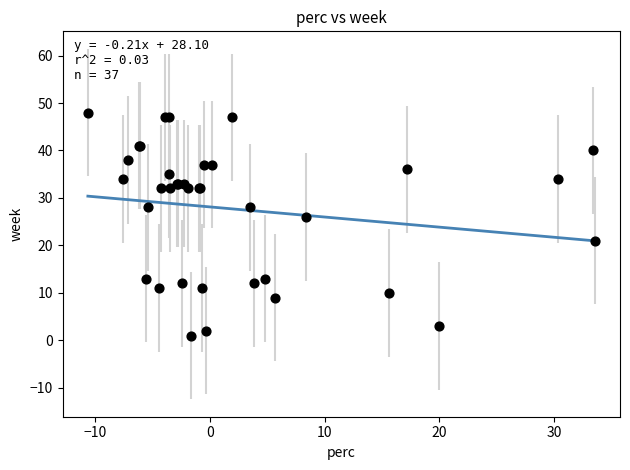

What Y value in the scatter plot is closest to 24?

26